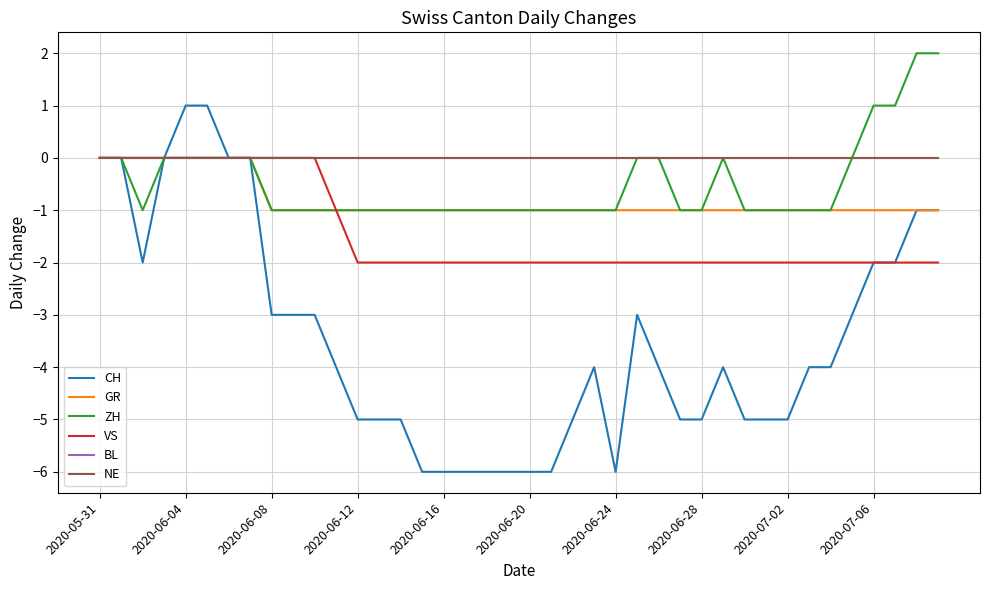

Is this an area chart (filled region under the line)?

No